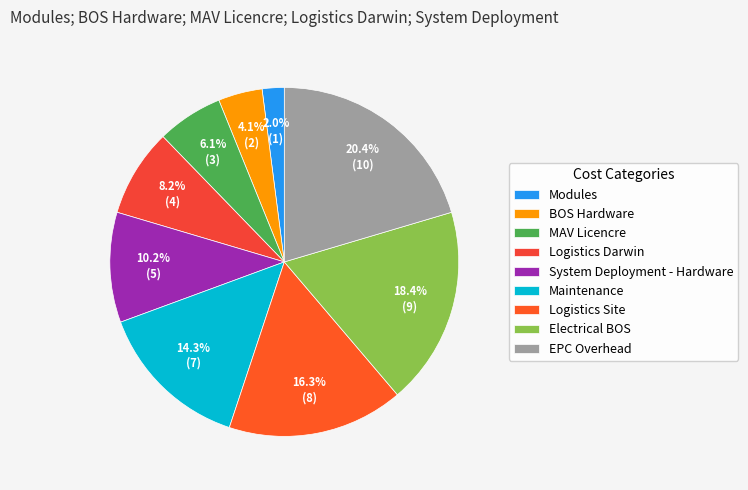

To the nearest percent, what is the average slice percentage?

11%